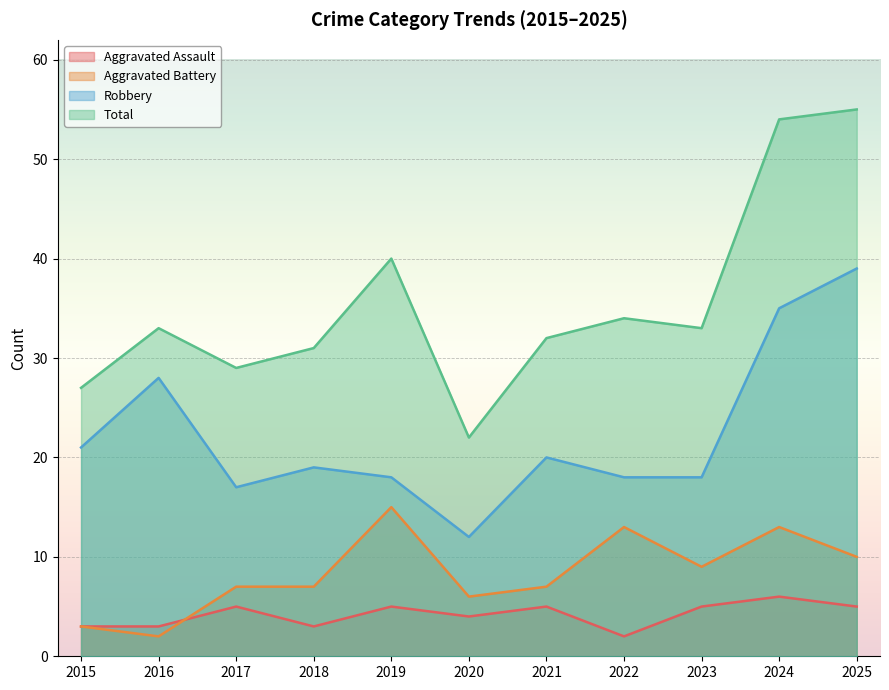

At which category does Aggravated Assault reach its first local valley?

2018